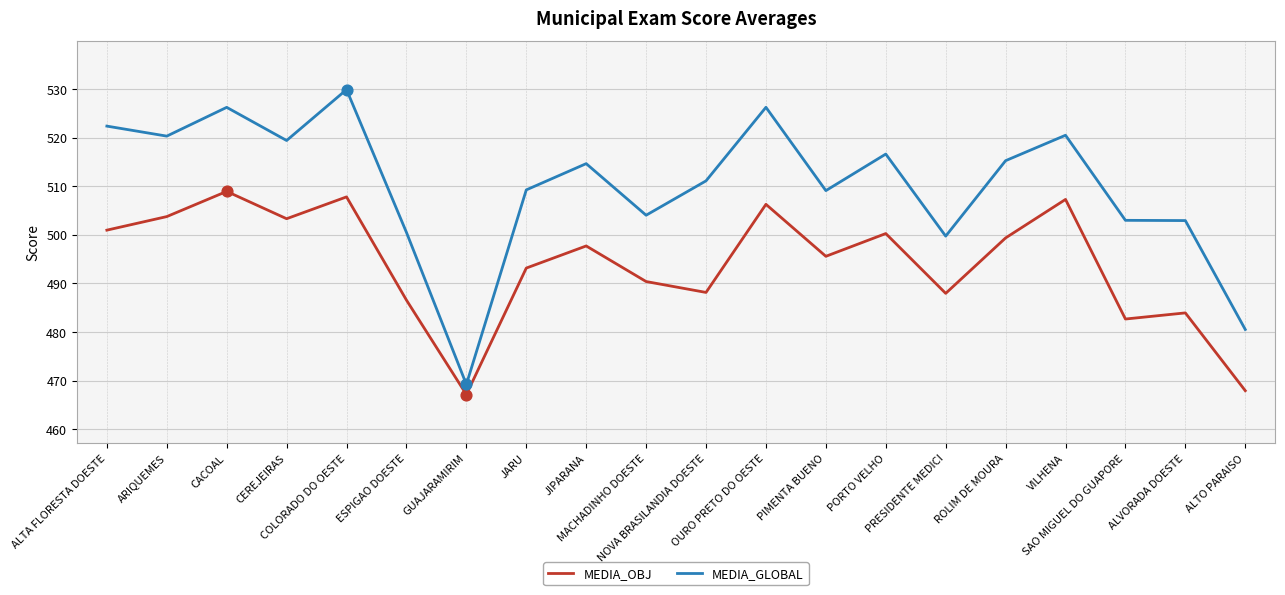

Is the value of MEDIA_GLOBAL at ROLIM DE MOURA greater than the value of MEDIA_OBJ at ESPIGAO DOESTE?

Yes